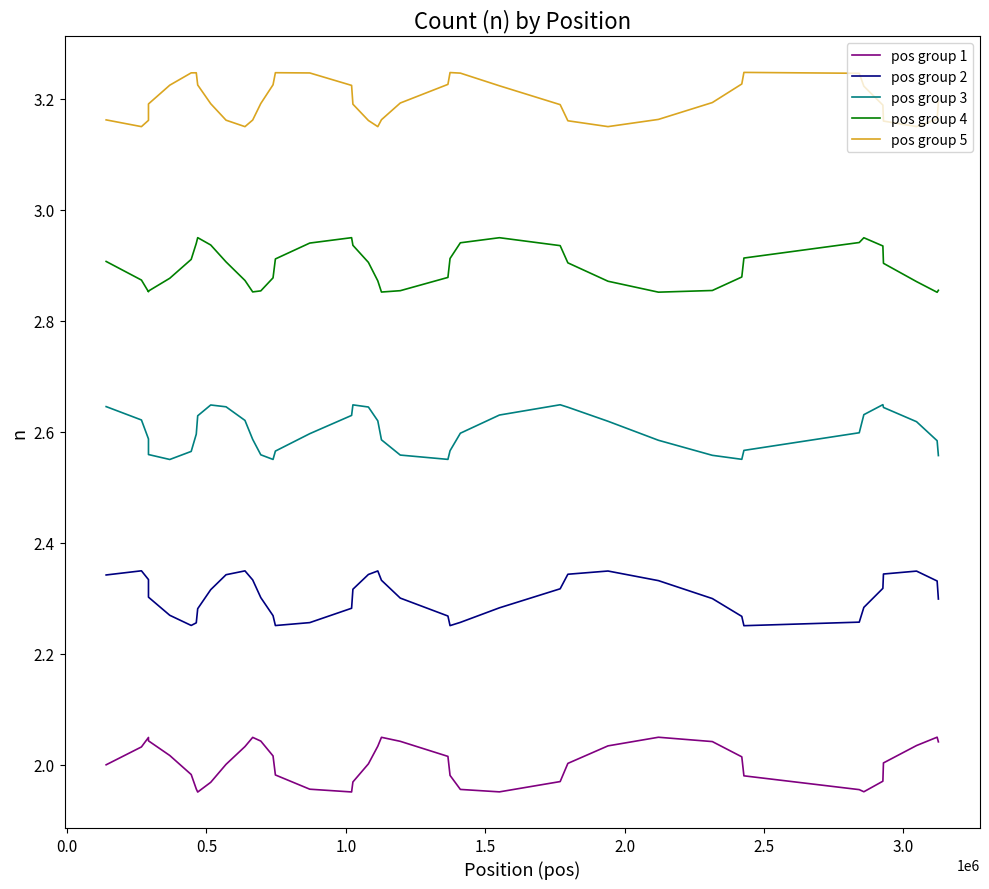

Which series has the largest total across all categories?

pos group 5